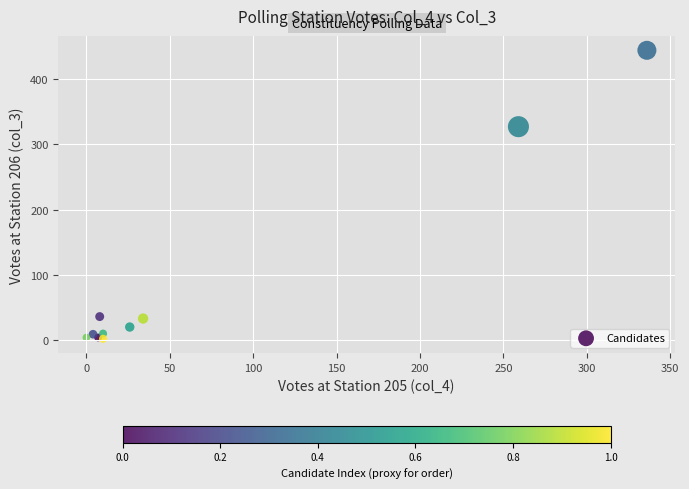

What Y value in the scatter plot is closest to 223?

327